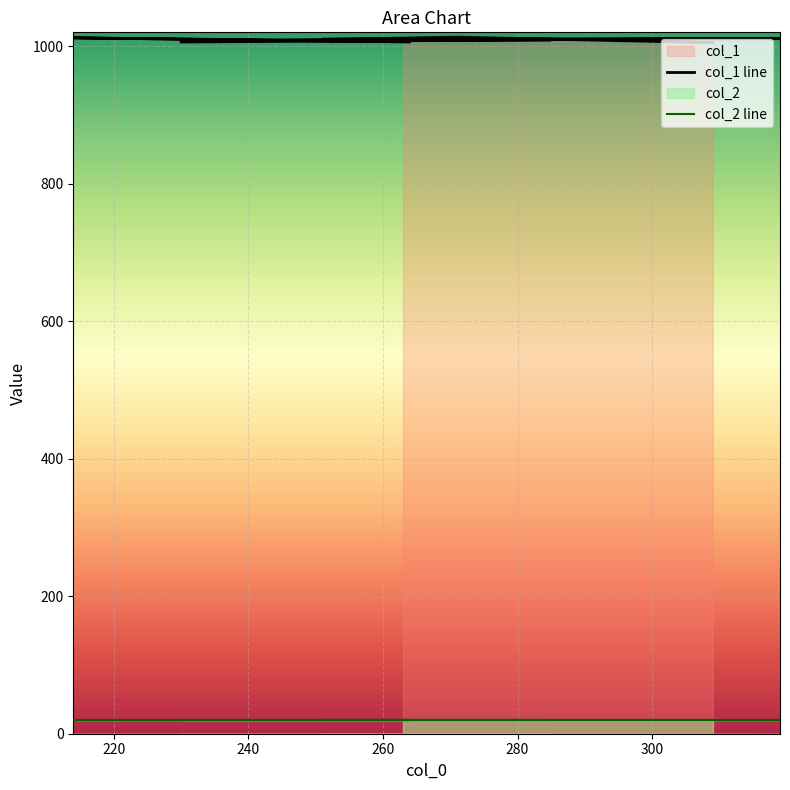

The col_1 line series shows 1013 at 220. True or false?

True